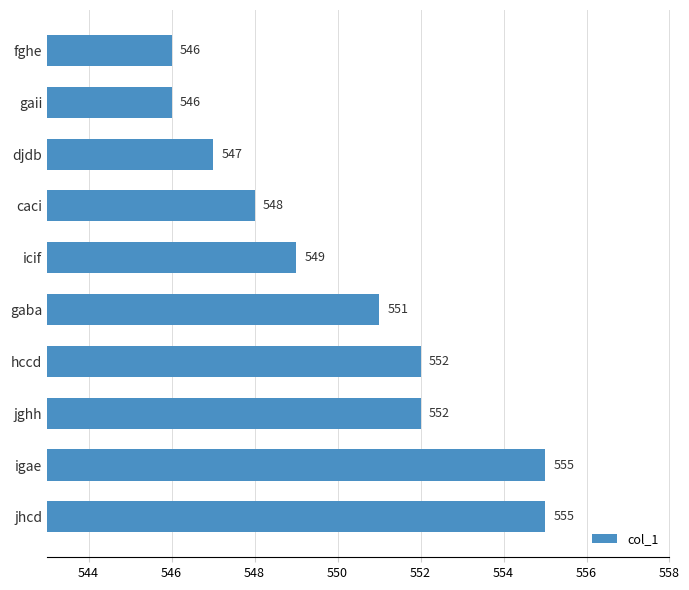

Is it true that the value at djdb is 948?

False